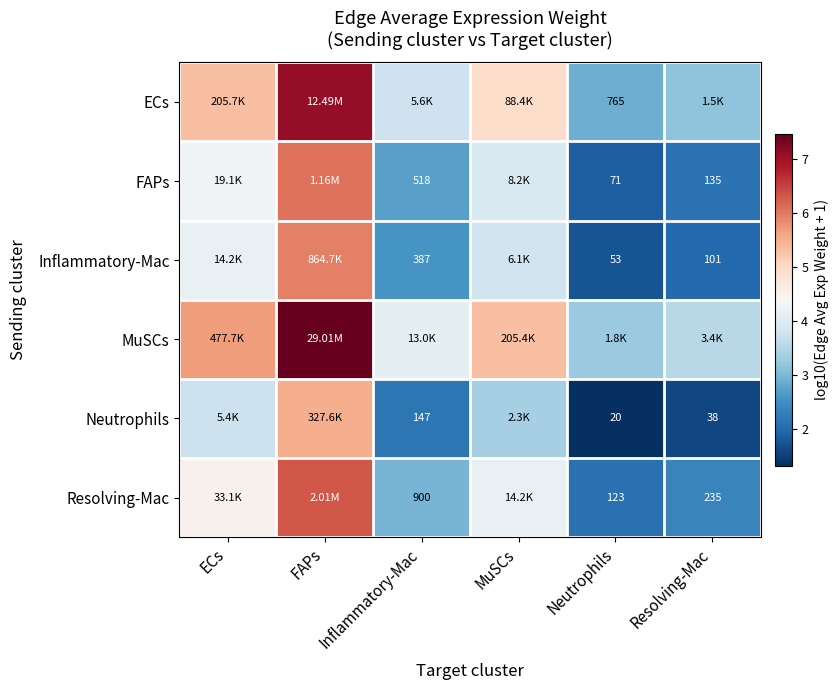

Where does the ECs series first go above 4?

ECs